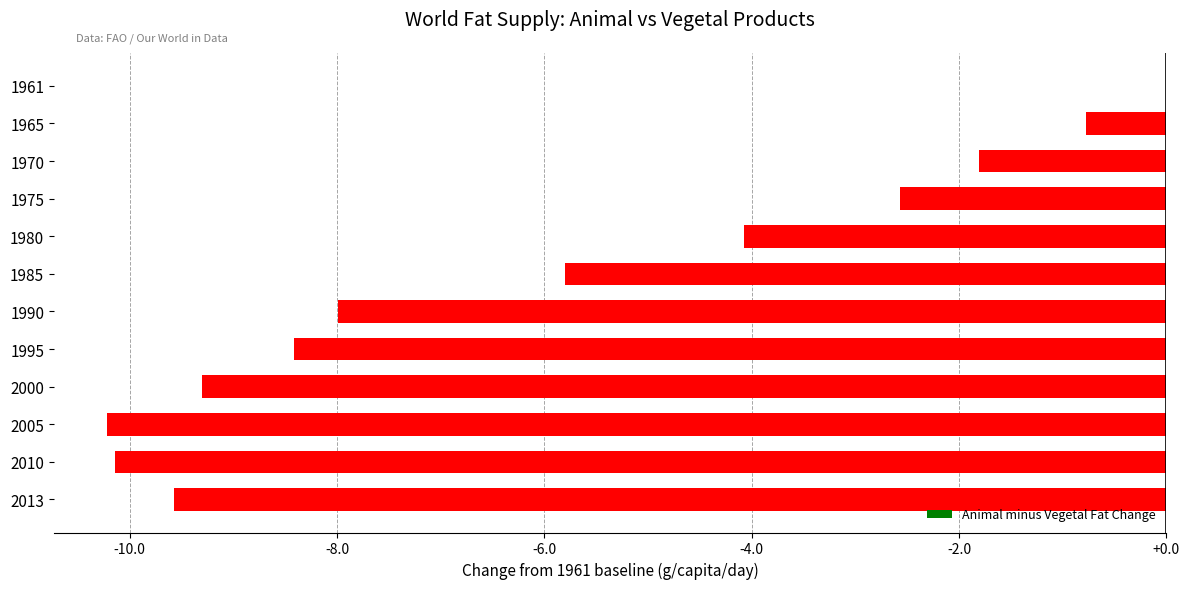

Count the number of categories in the chart.

12